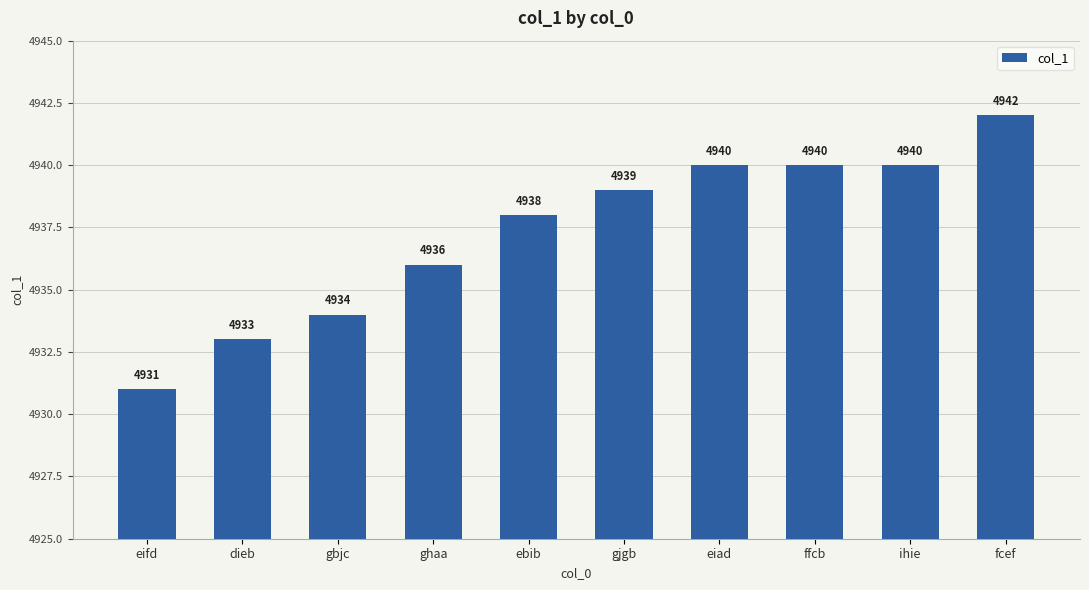

Which has a higher value, ebib or eiad?

eiad